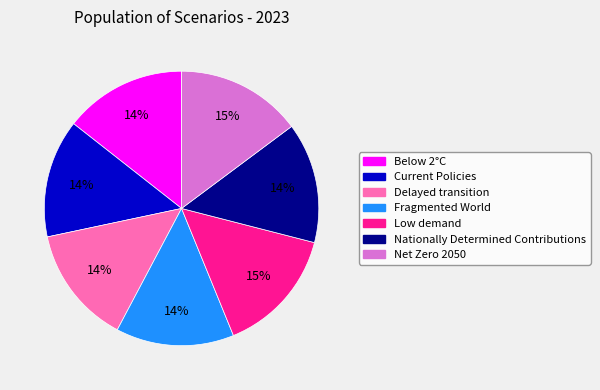

Count the number of slices in the pie.

7